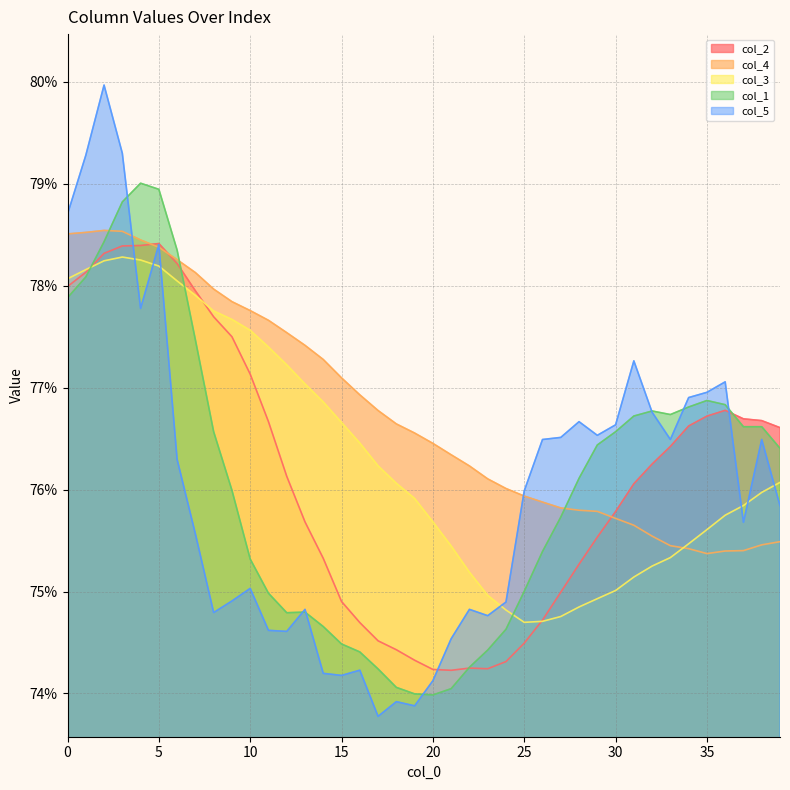

Count the col_1 values in the range 0 to 1.

40